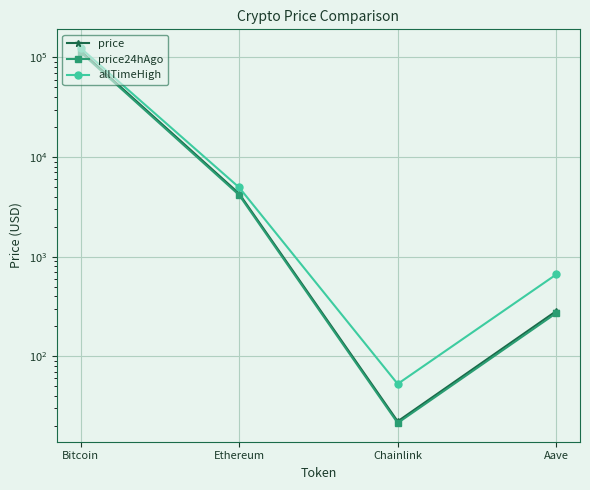

Is it true that price24hAgo equals 4152.9 at Ethereum?

True